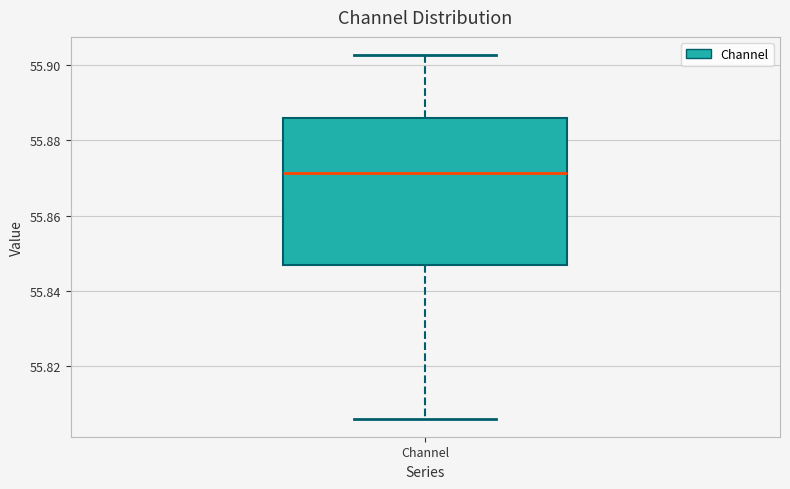

Read this box plot against the y-axis: the position of the median line, the range covered by the box, and the ends of both whiskers. The values are not printed on the chart, so give them approximately, as read against the axis.

median 55.872, box 55.846 to 55.886, whiskers 55.806 to 55.902